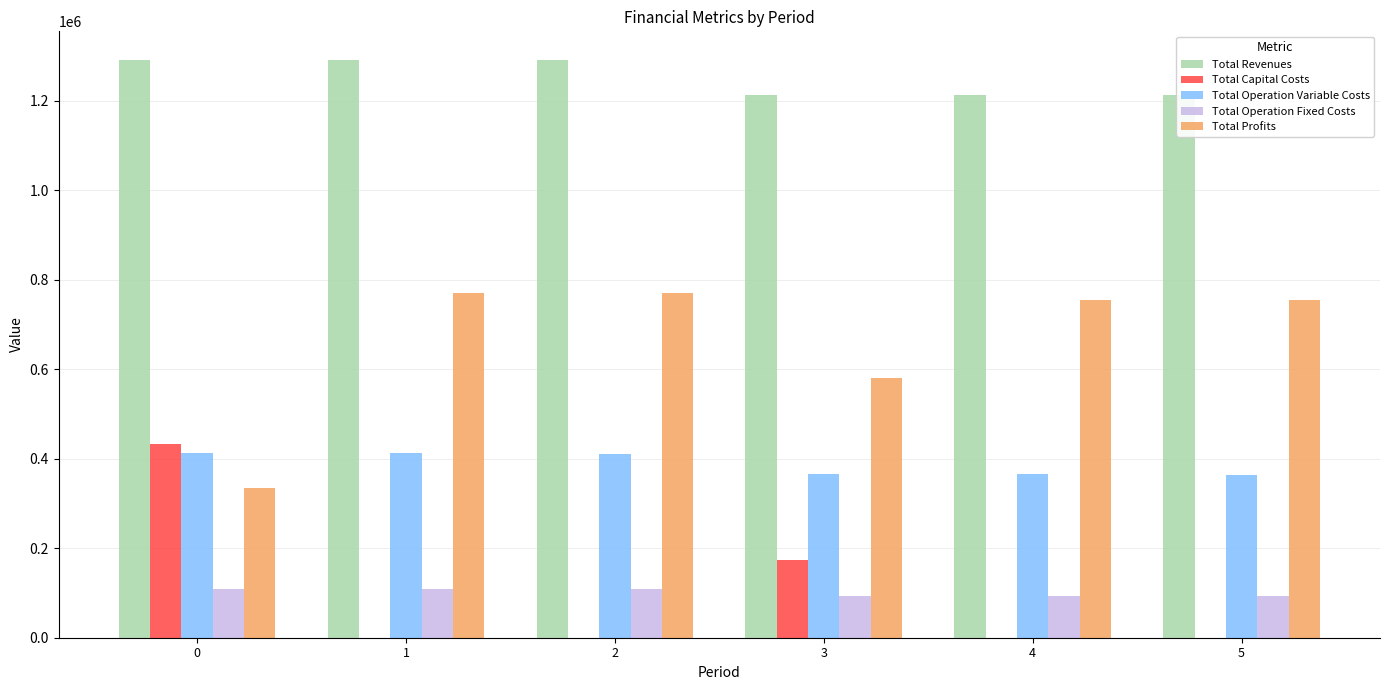

The value of Total Capital Costs at 3 is 173600.0. True or false?

True